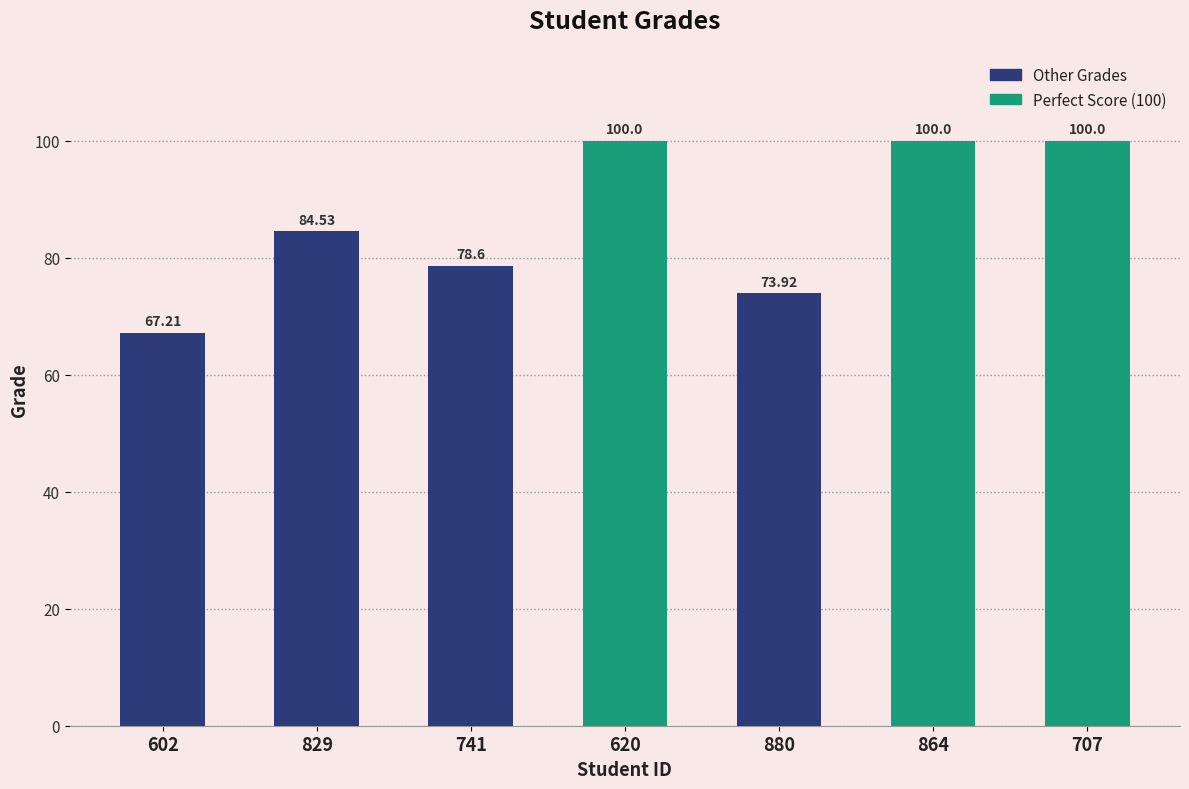

Which has a higher value, 602 or 880?

880